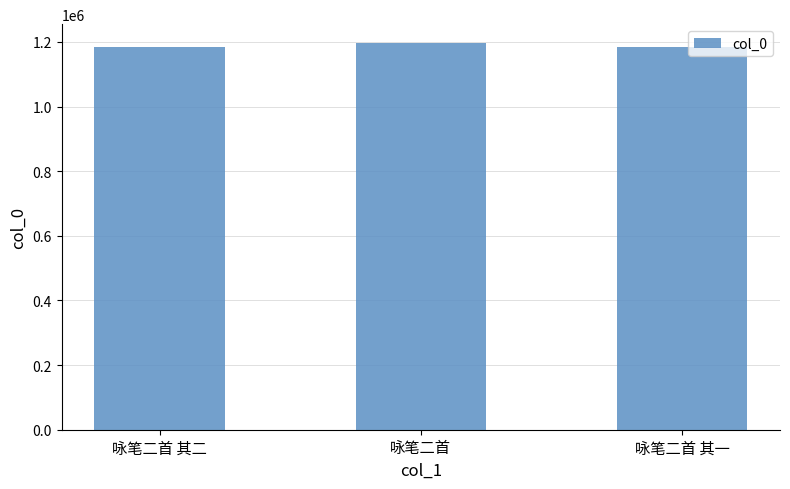

What is the value of the 2nd bar from the left?

1195199